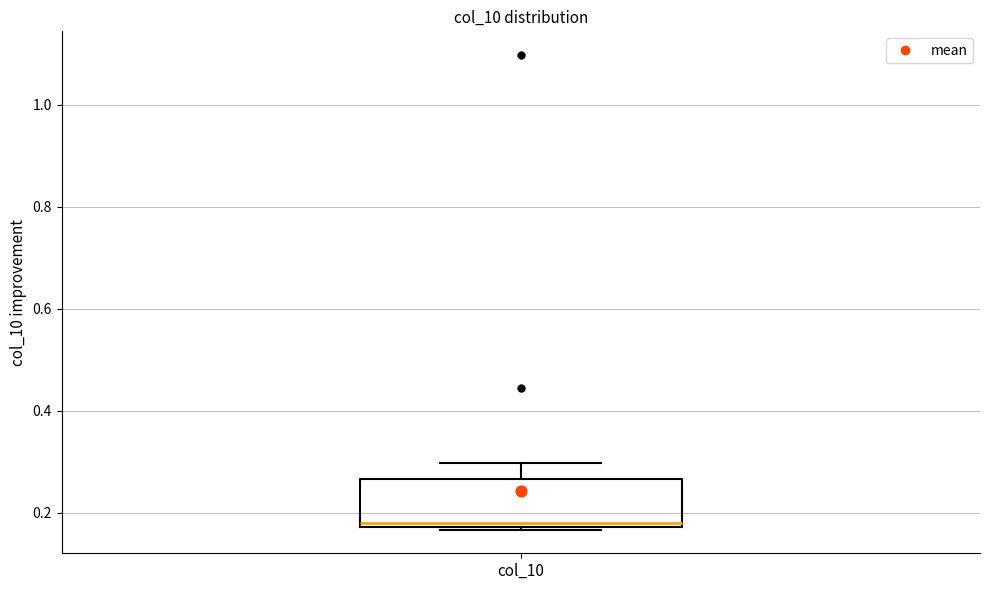

Read this box plot against the y-axis: the position of the median line, the range covered by the box, and the ends of both whiskers. The values are not printed on the chart, so give them approximately, as read against the axis.

median 0.18 (just above the box's lower edge), box 0.18 to 0.26, whiskers 0.16 to 0.30